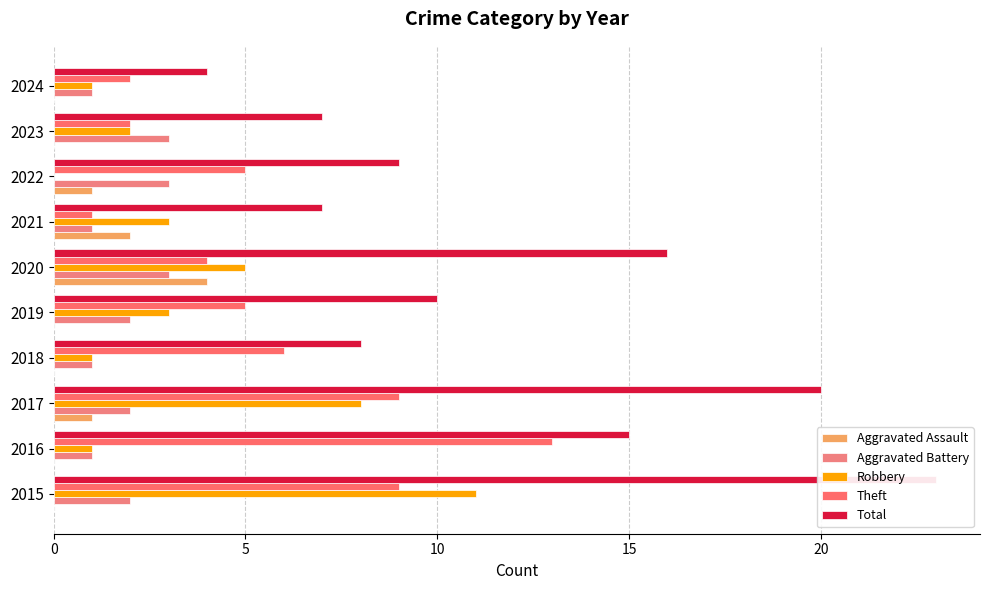

Which series has the largest range (max minus min)?

Total